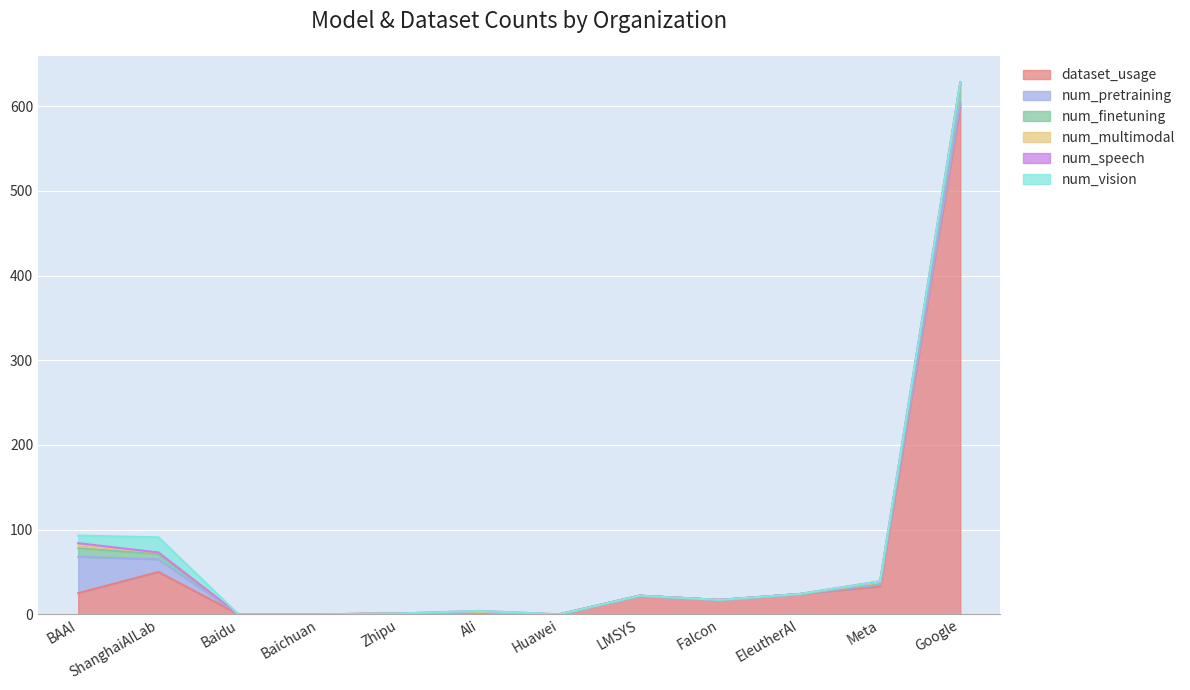

What is the sum of the num_finetuning values at Baidu and Ali?

1